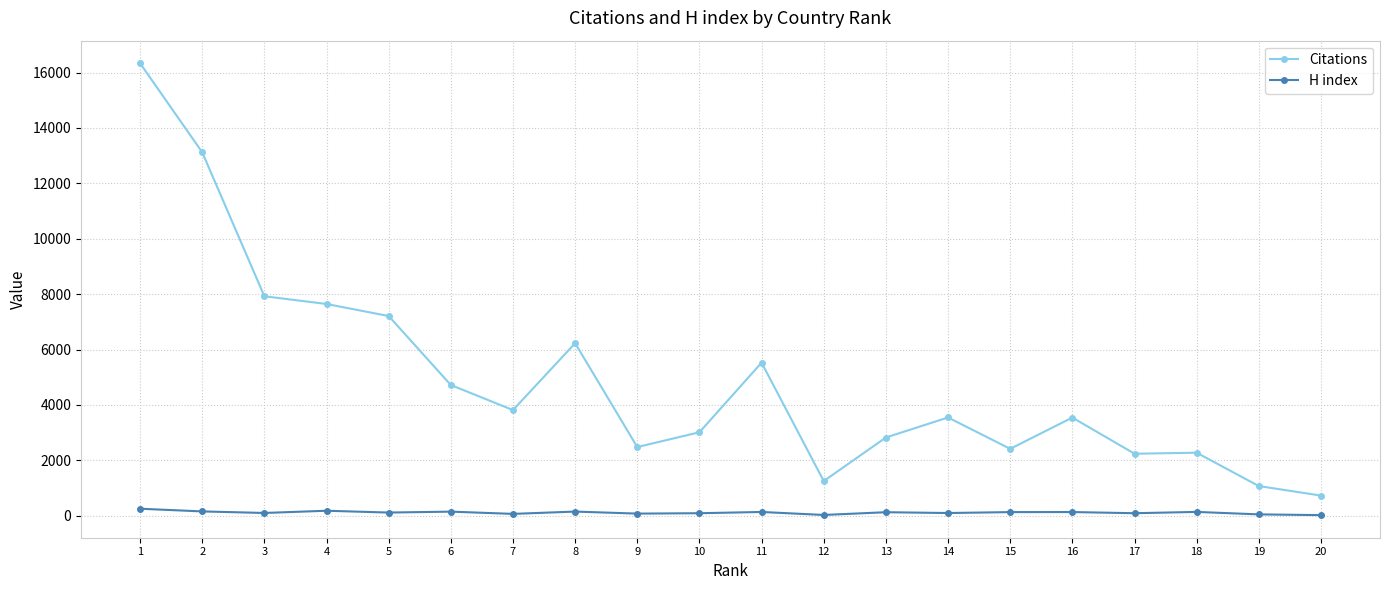

What is the smallest value displayed?

24